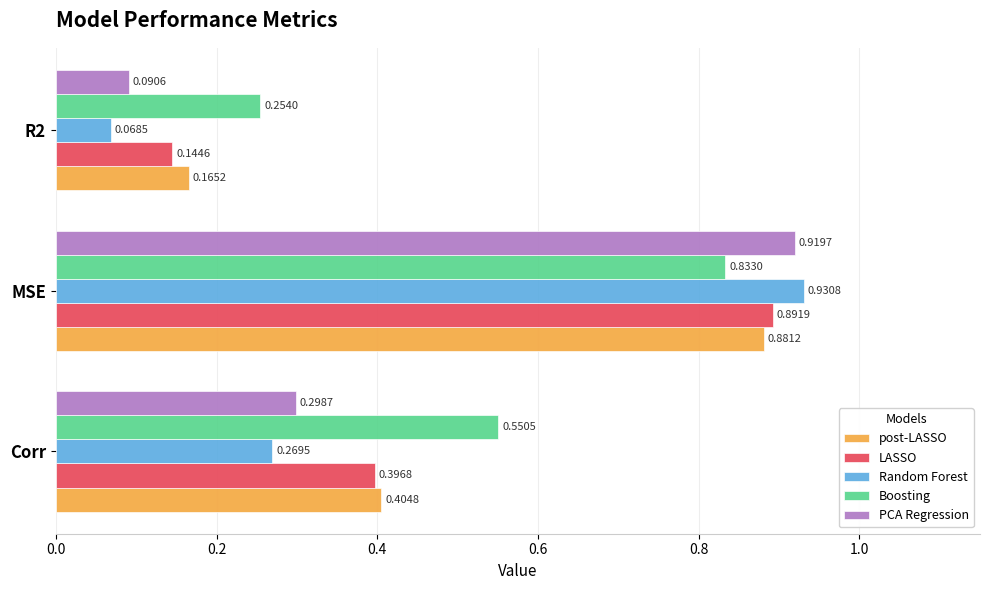

What are all the series names shown in the legend?

post-LASSO, LASSO, Random Forest, Boosting, PCA Regression